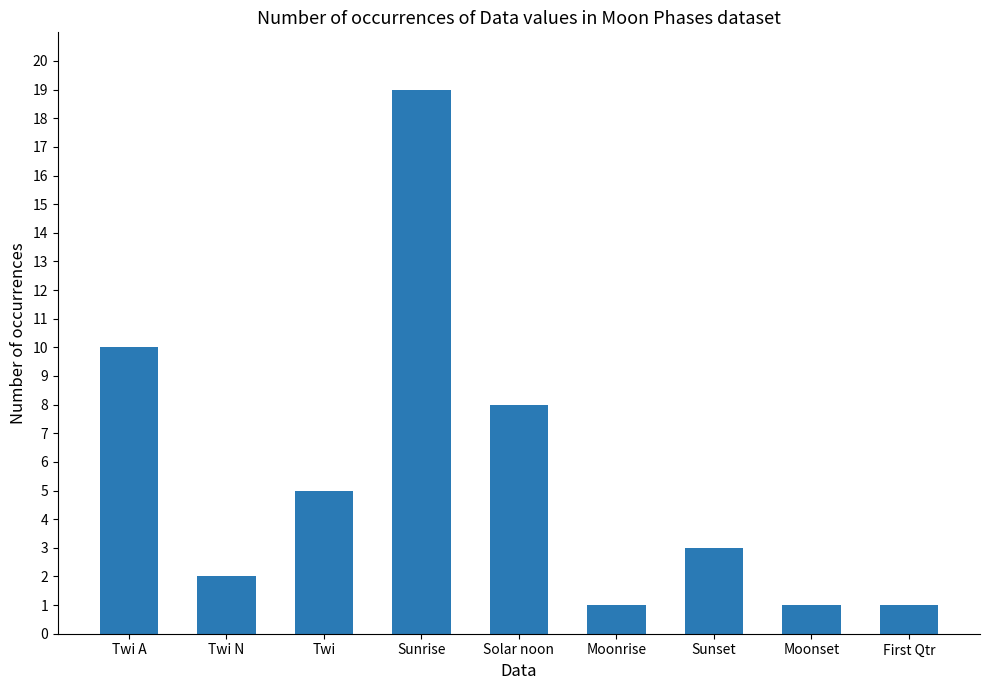

What value does the data have at Solar noon?

8